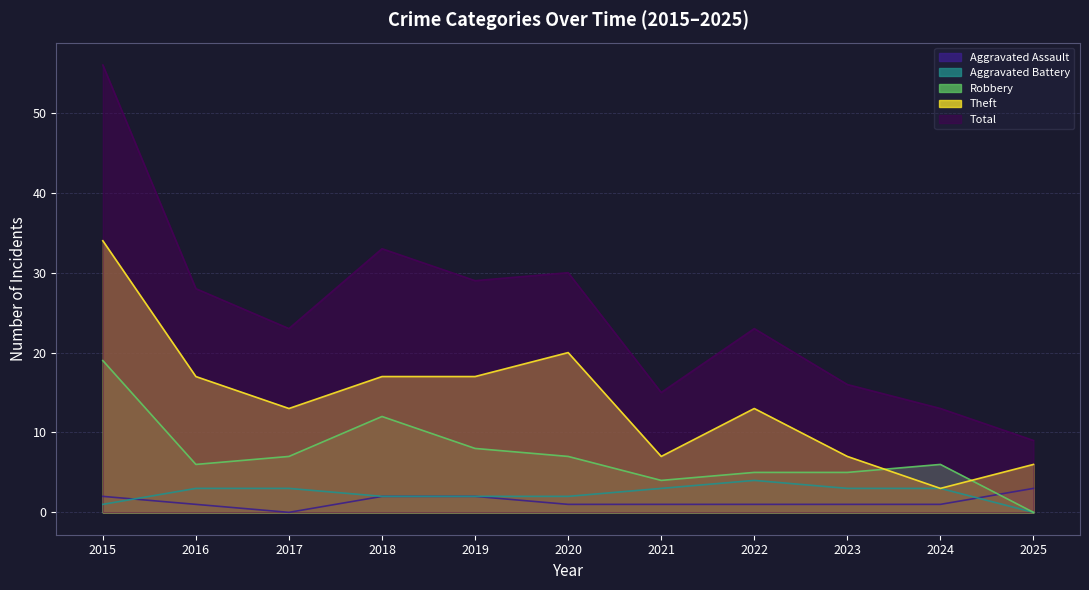

Is the value of Robbery at 2023 greater than the value of Aggravated Battery at 2019?

Yes